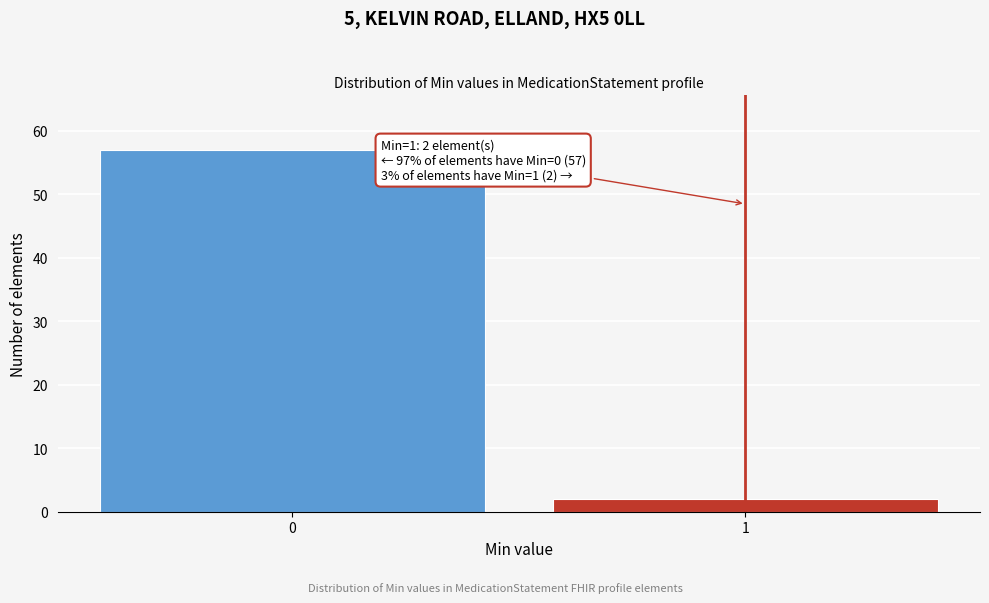

Reading left to right, list all the values displayed in this chart.

0=57	1=2